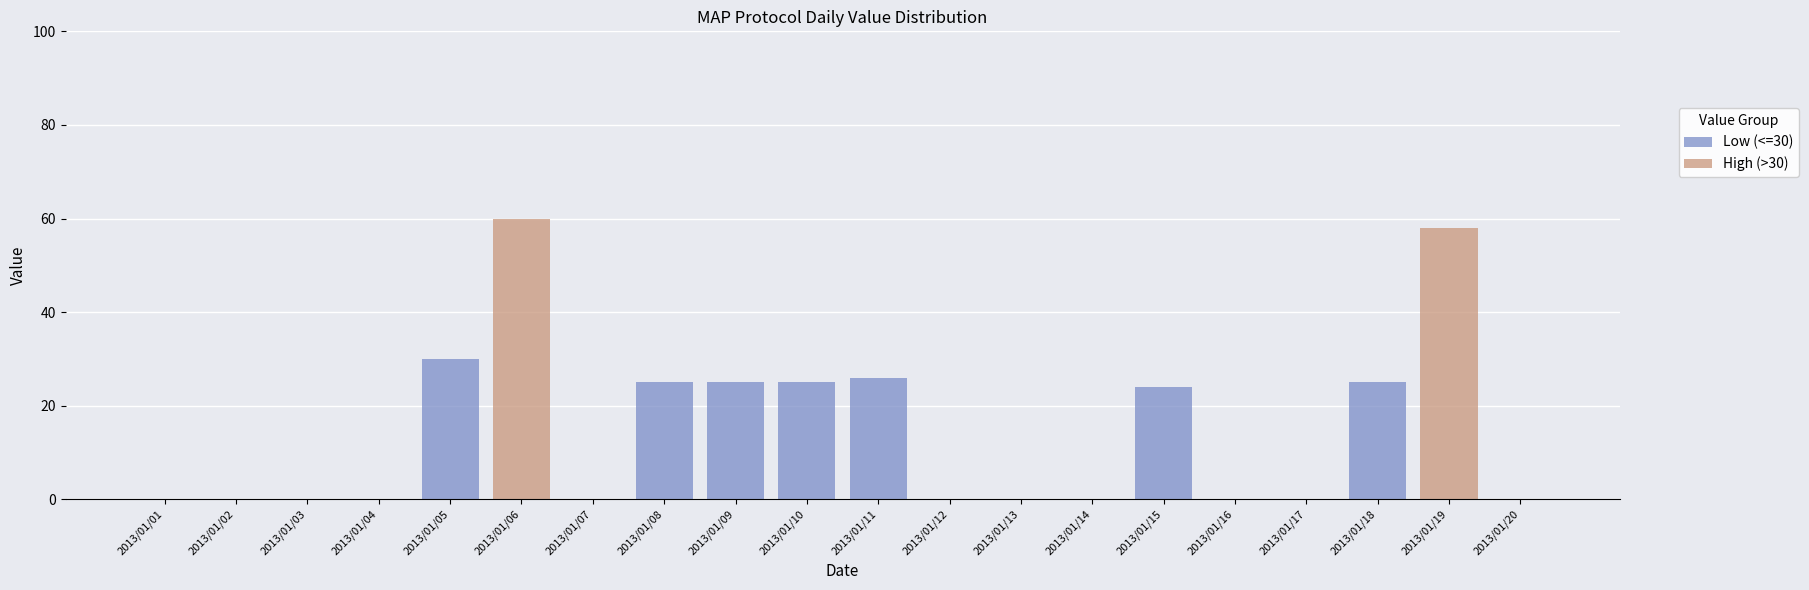

The value of High (>30) at 2013/01/12 is -36. True or false?

False